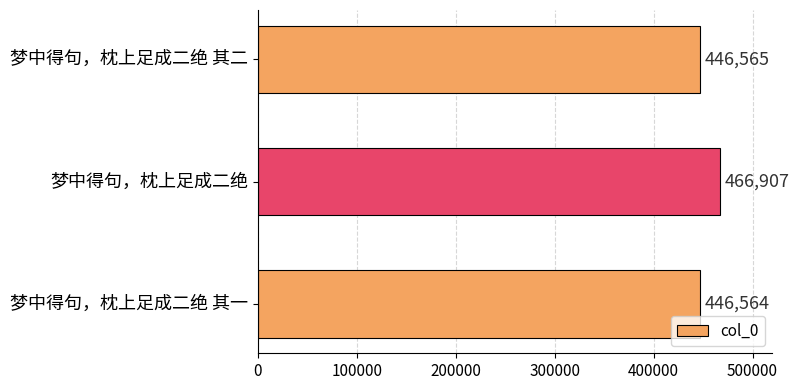

List the labels in order of value, smallest first.

梦中得句，枕上足成二绝 其一, 梦中得句，枕上足成二绝 其二, 梦中得句，枕上足成二绝